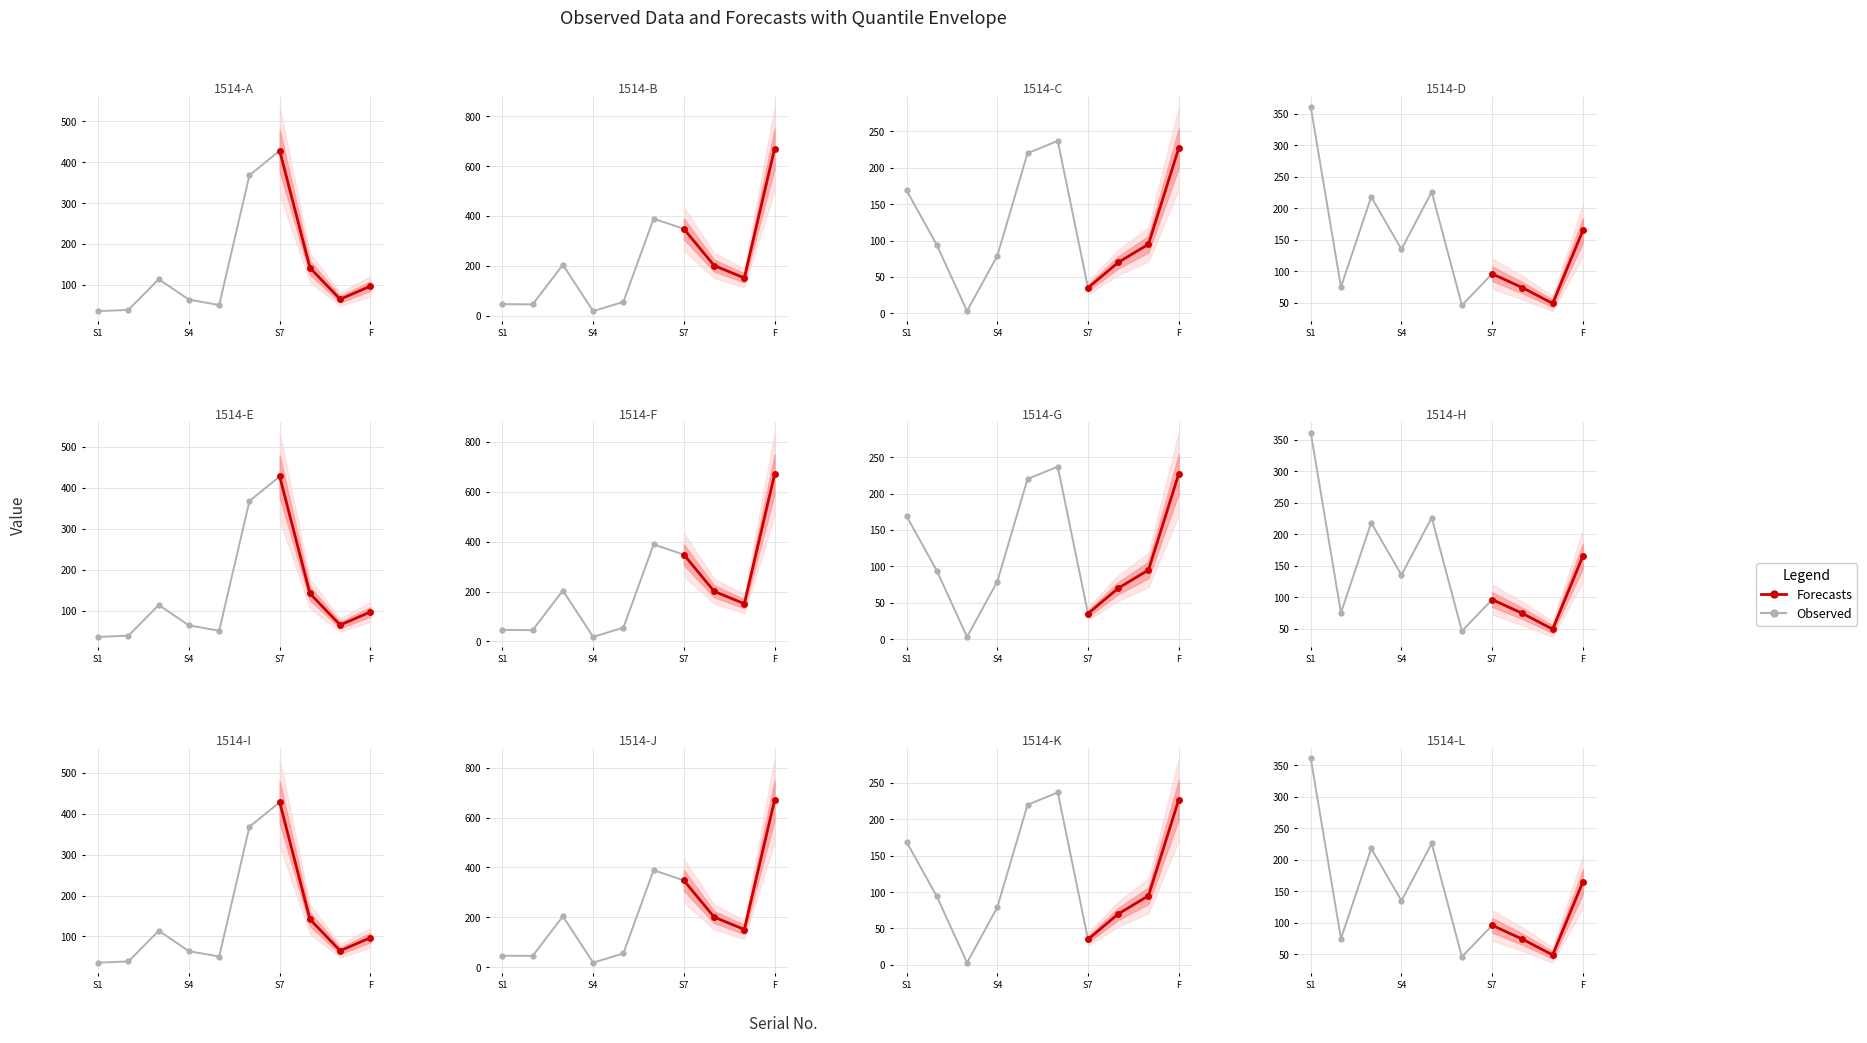

Reading right to left, what are all the values shown in this chart?

165	49	74	96	46	226	135	218	75	361	227	95	70	35	237	220	79	3	94	169	670	151	201	348	389	55	18	204	45	46	97	65	142	428	368	51	64	114	39	36